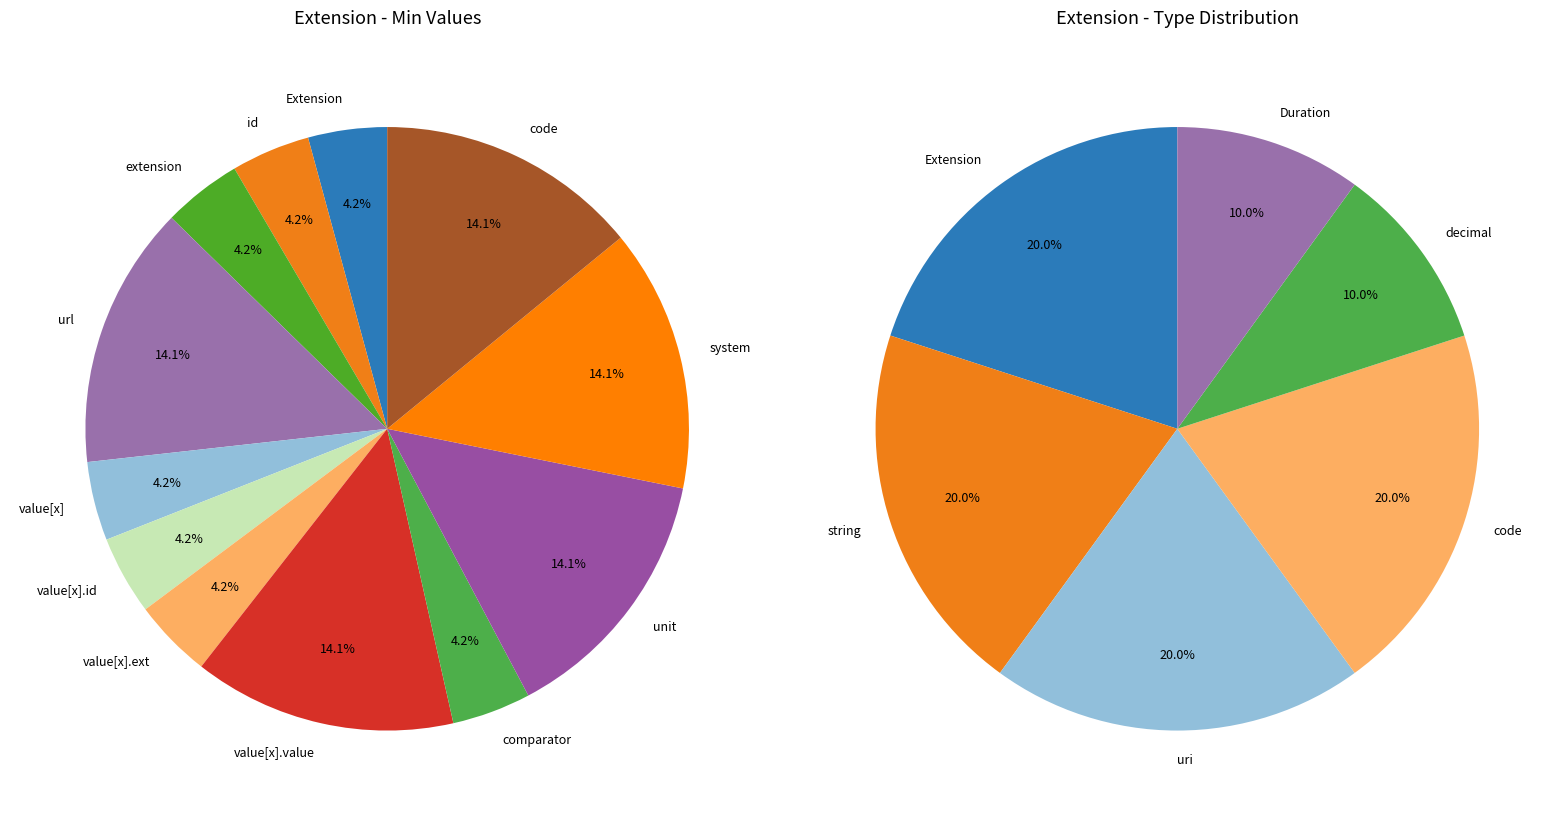

Does any single category account for the majority?

No